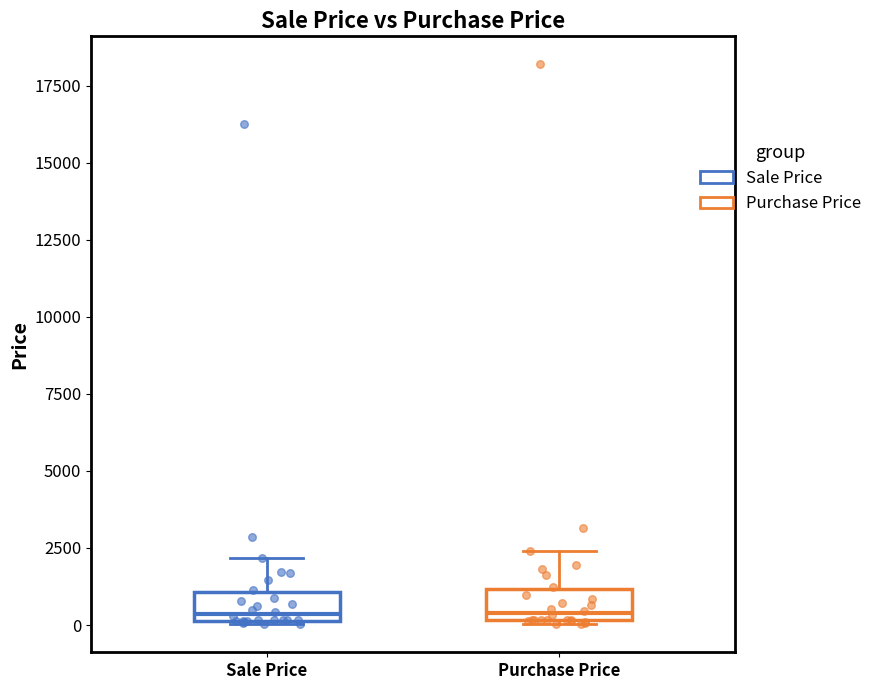

Where is the upper edge of the box for Purchase Price on the y-axis? The values are not printed on the chart, so give them approximately, as read against the axis.

1000